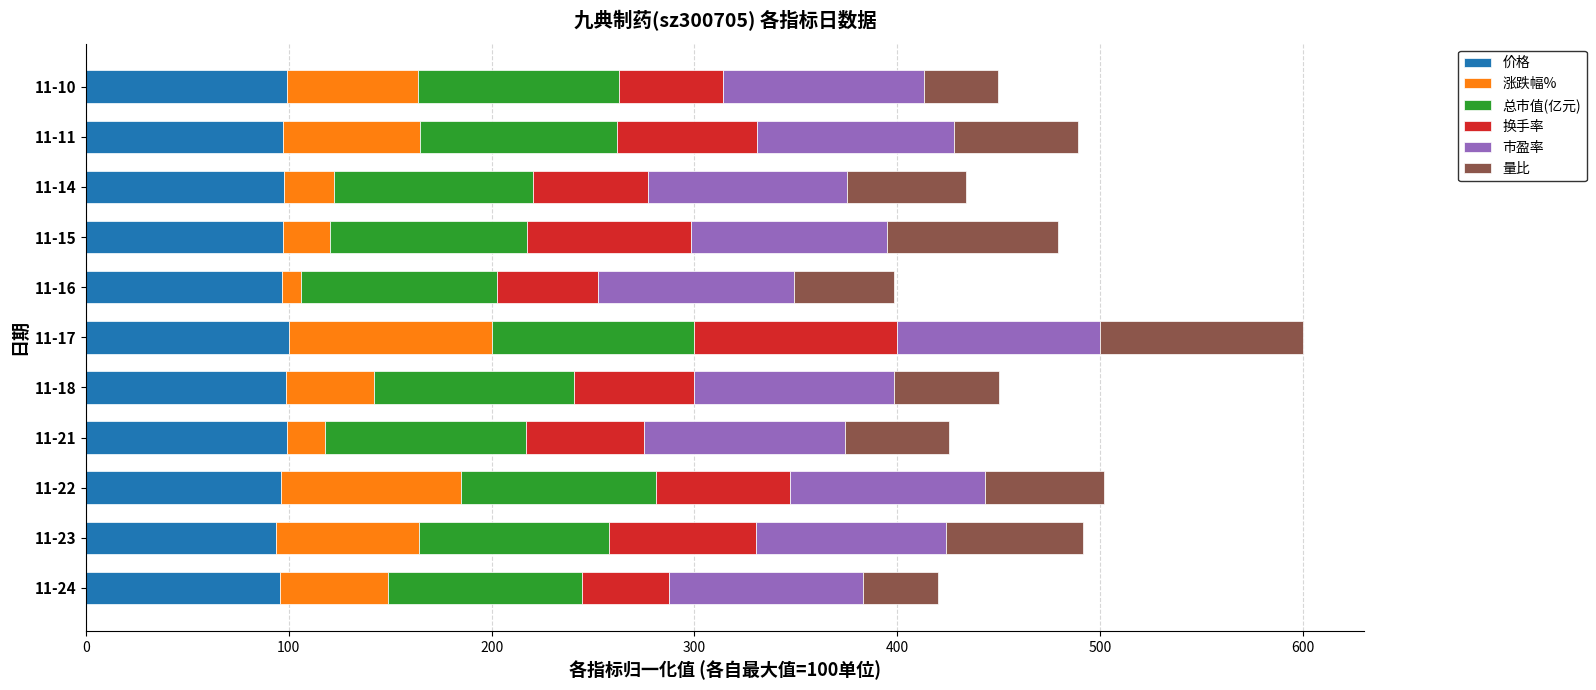

What is the highest value of the 价格 series?

100.0